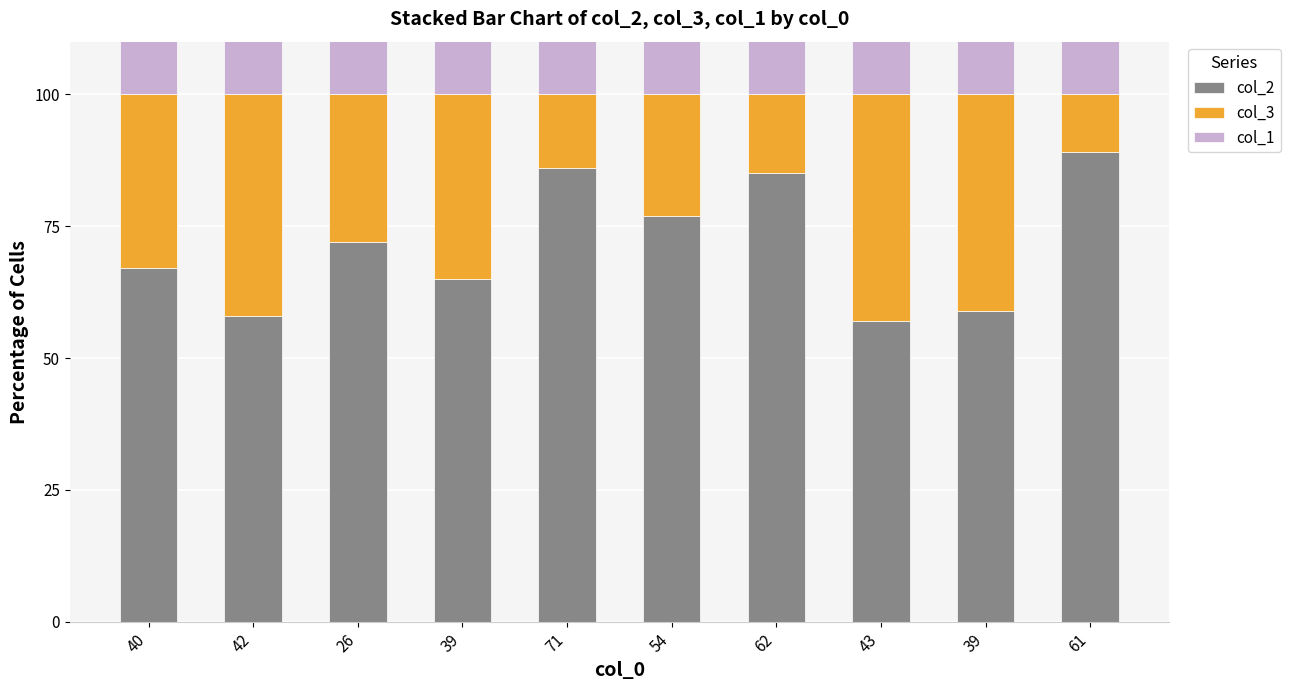

The value of col_3 at 61 is 4. True or false?

False